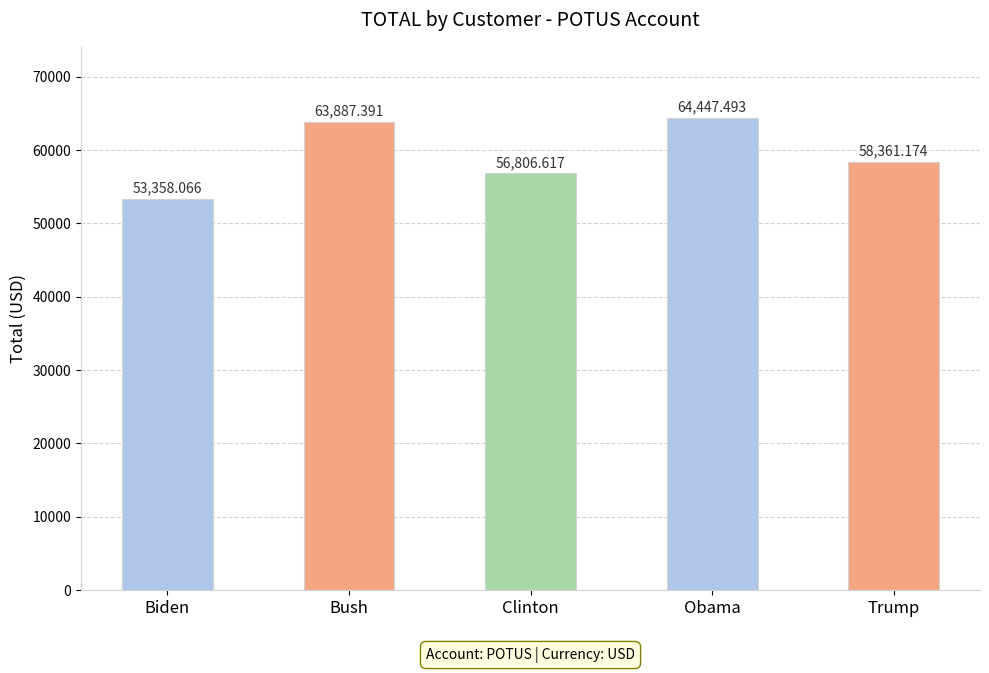

What is the change in value from Clinton to Obama?

+7640.9